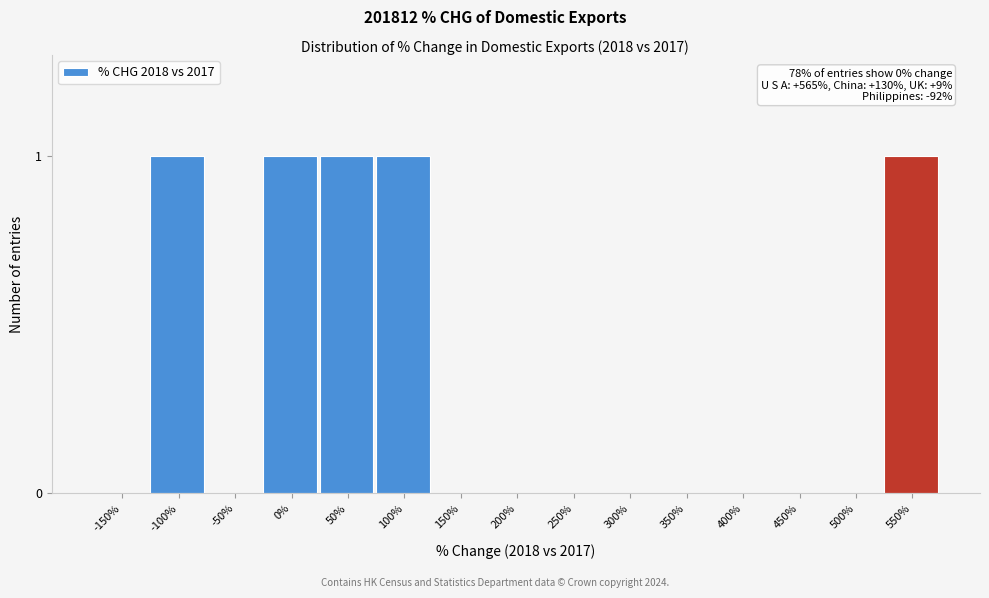

Reading left to right, what are all the values shown in this chart?

-150%=0	-100%=1	-50%=0	0%=1	50%=1	100%=1	150%=0	200%=0	250%=0	300%=0	350%=0	400%=0	450%=0	500%=0	550%=1